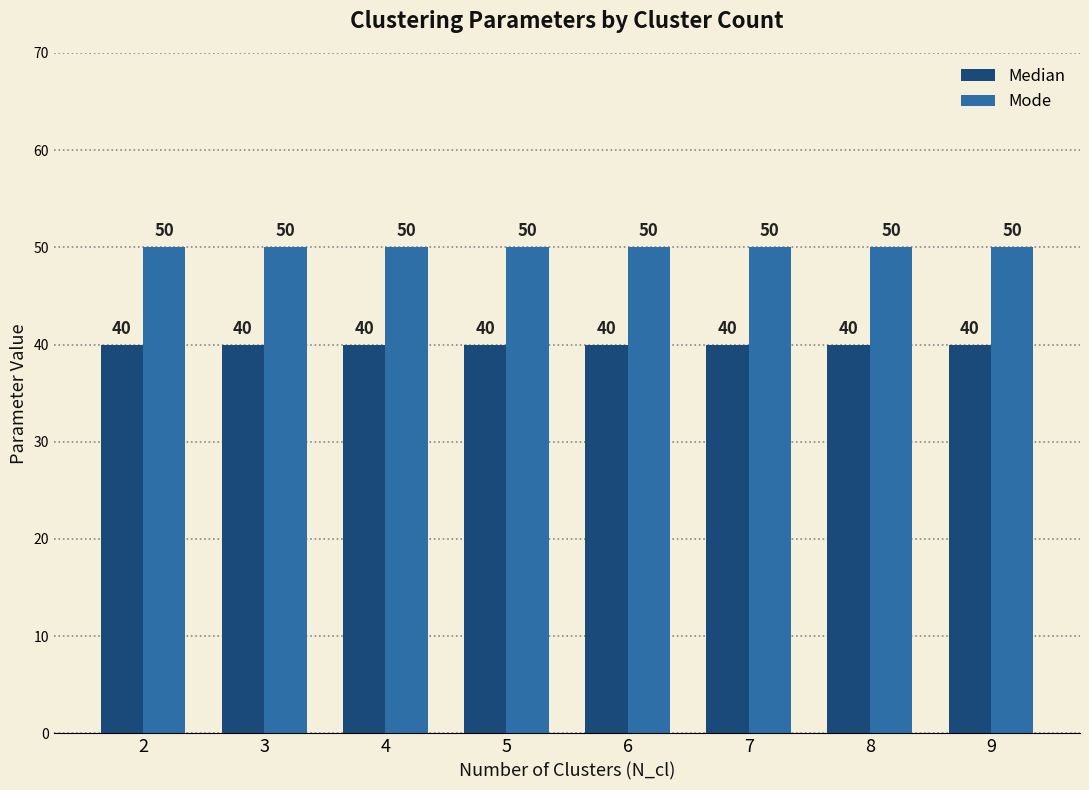

What is the difference between the highest and lowest values at 6?

10